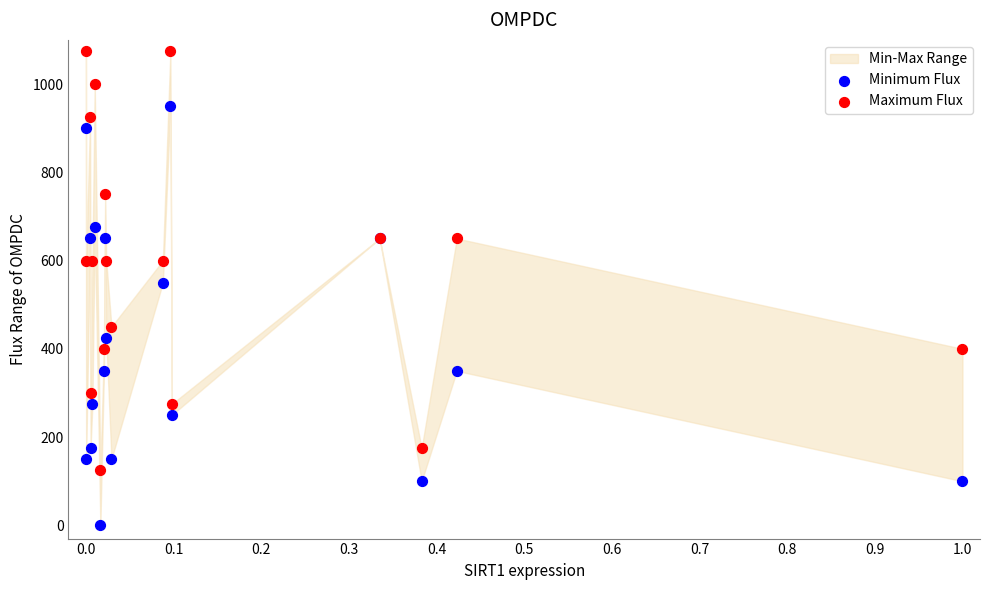

Which series reaches the maximum Y coordinate?

Maximum Flux